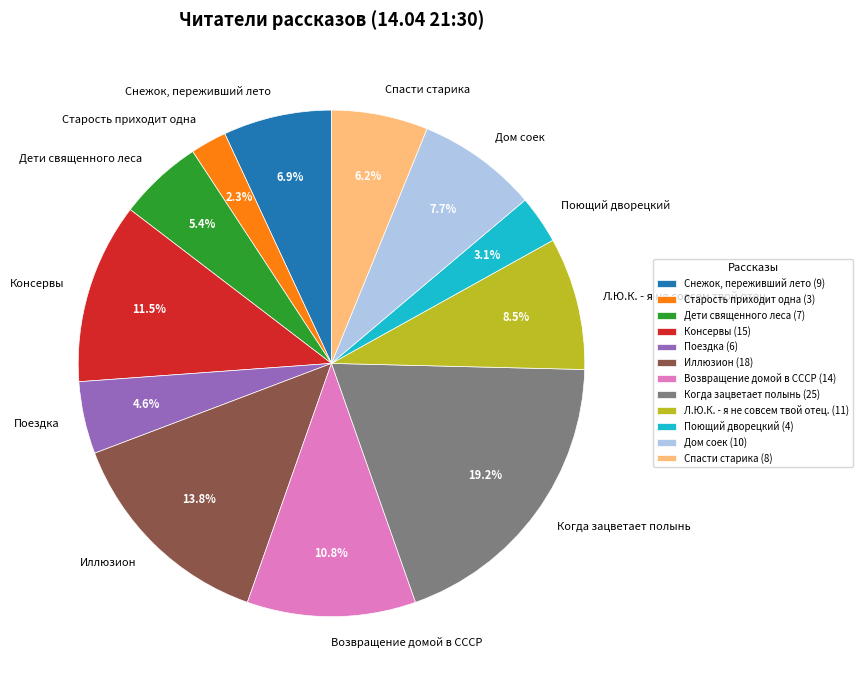

Does Старость приходит одна represent more than half of the total?

No